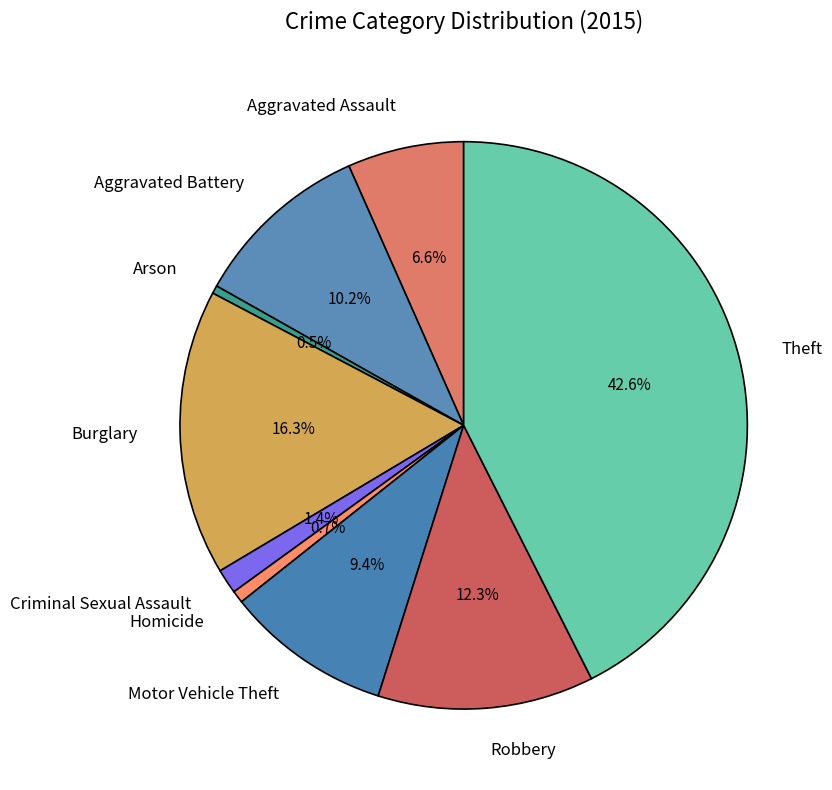

Approximately how many times larger is the value at Aggravated Battery compared to Homicide?

14.5